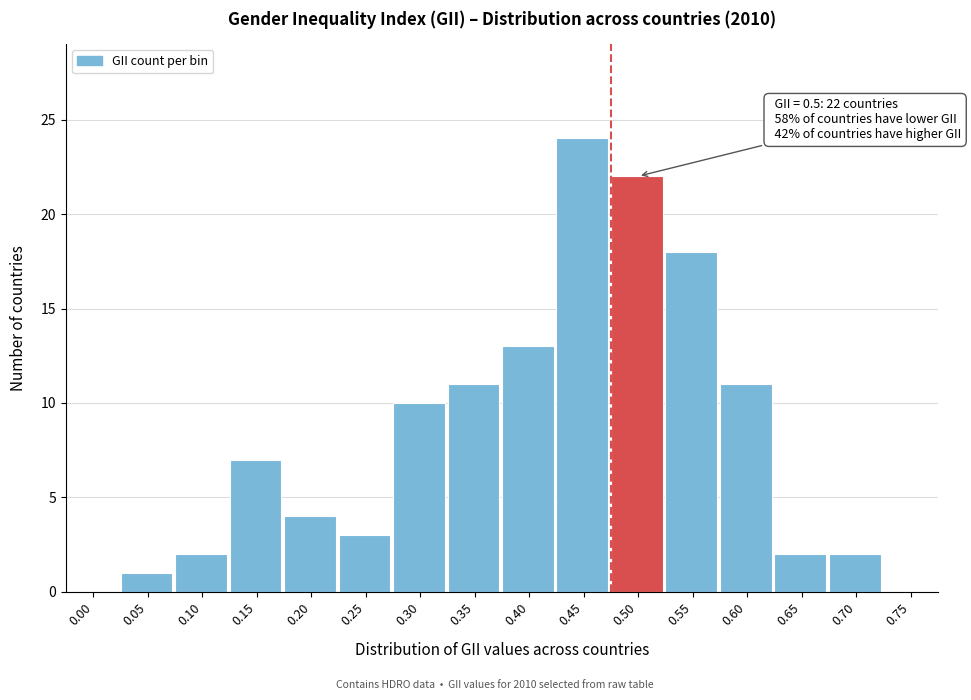

Reading left to right, list all the values displayed in this chart.

0.00=0	0.05=1	0.10=2	0.15=7	0.20=4	0.25=3	0.30=10	0.35=11	0.40=13	0.45=24	0.50=22	0.55=18	0.60=11	0.65=2	0.70=2	0.75=0